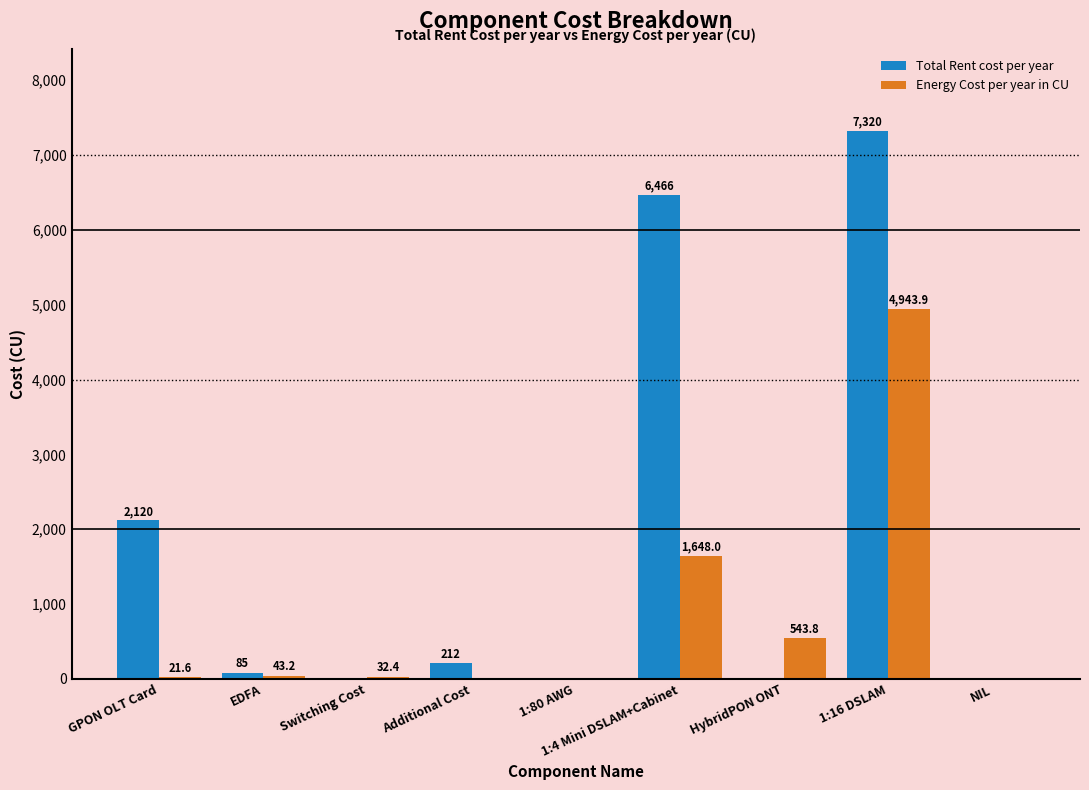

Between EDFA and NIL, which series saw the biggest shift?

Total Rent cost per year